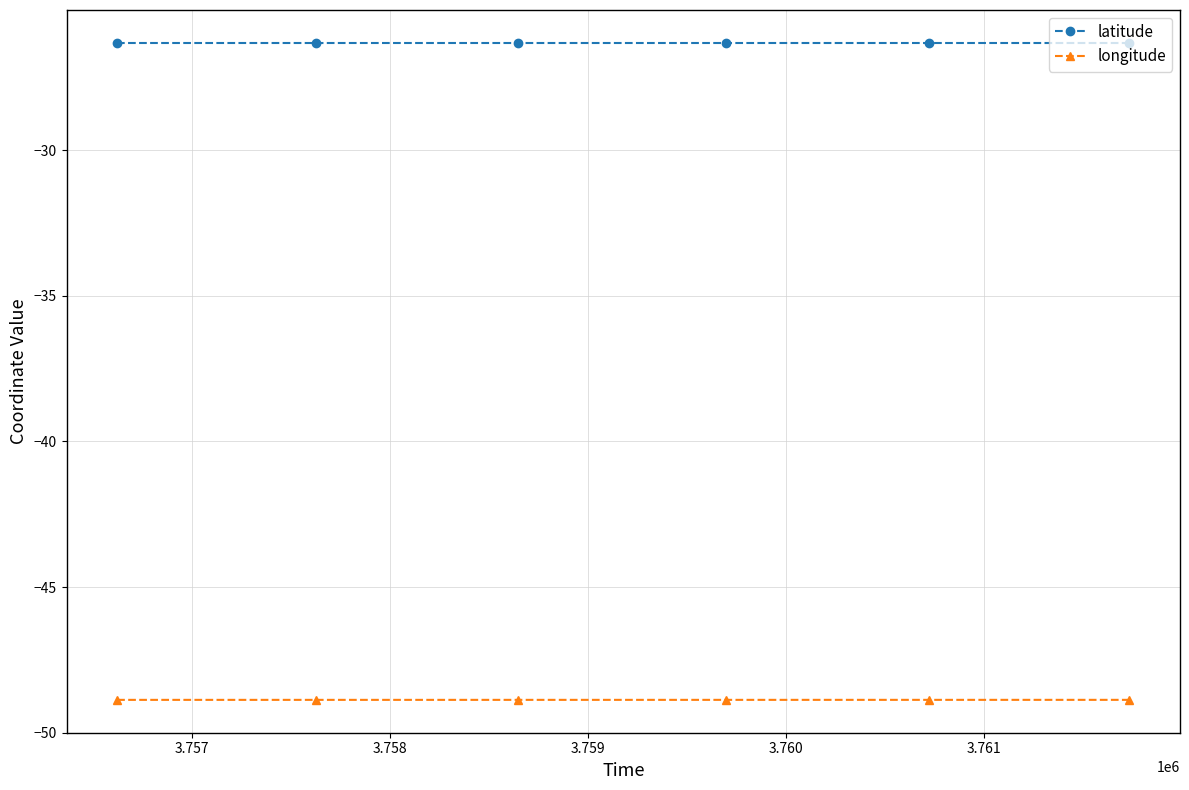

List the series in order of their overall mean, highest first.

latitude, longitude